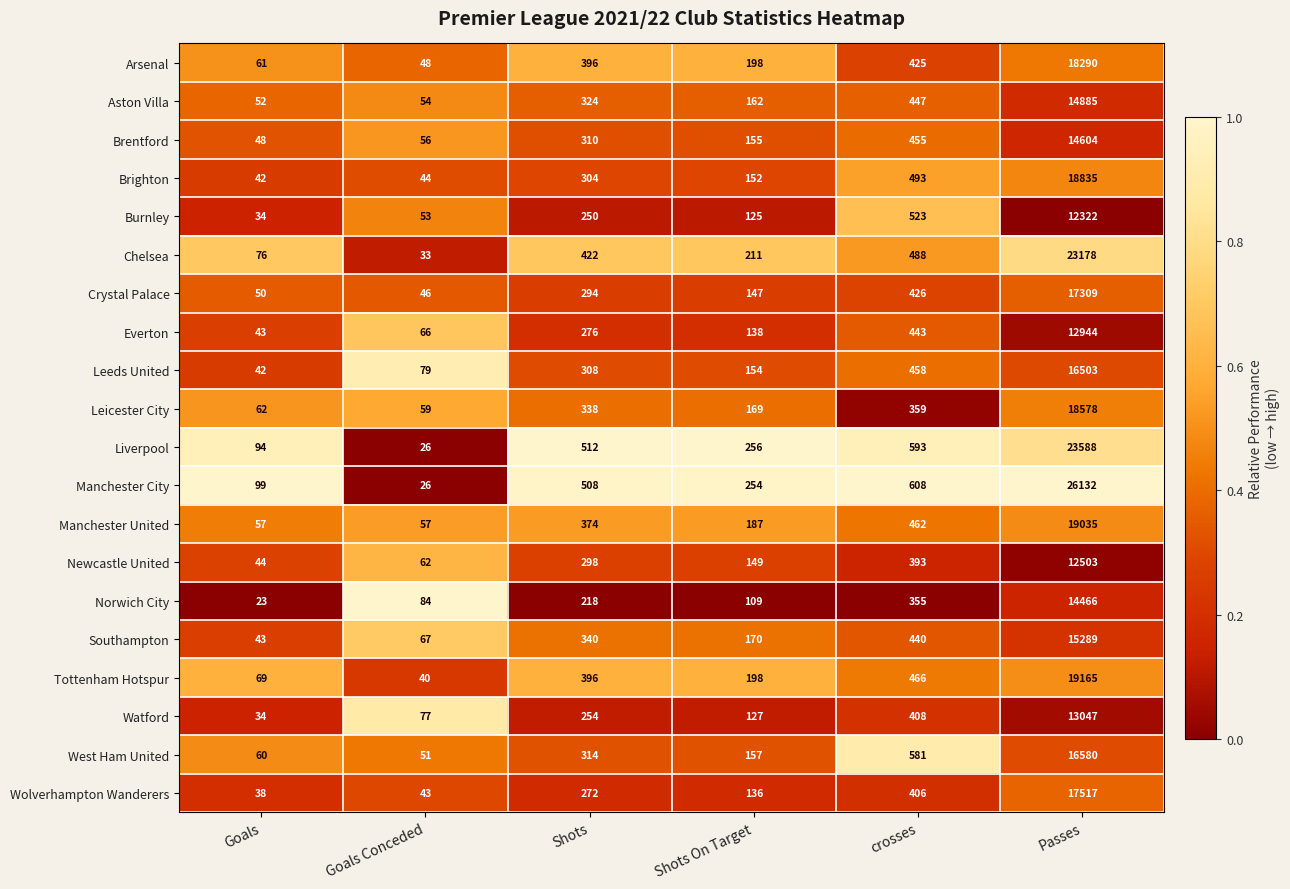

Which series has the widest spread of values?

Manchester City